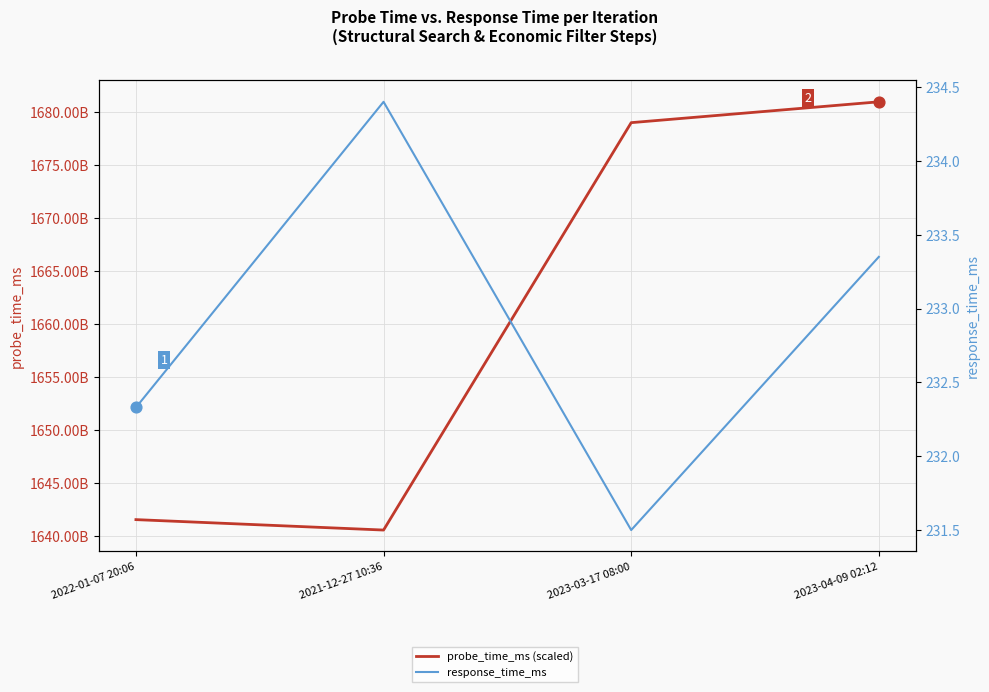

Is the value of response_time_ms at 2023-03-17 08:00 greater than the value of probe_time_ms (scaled) at 2021-12-27 10:36?

No